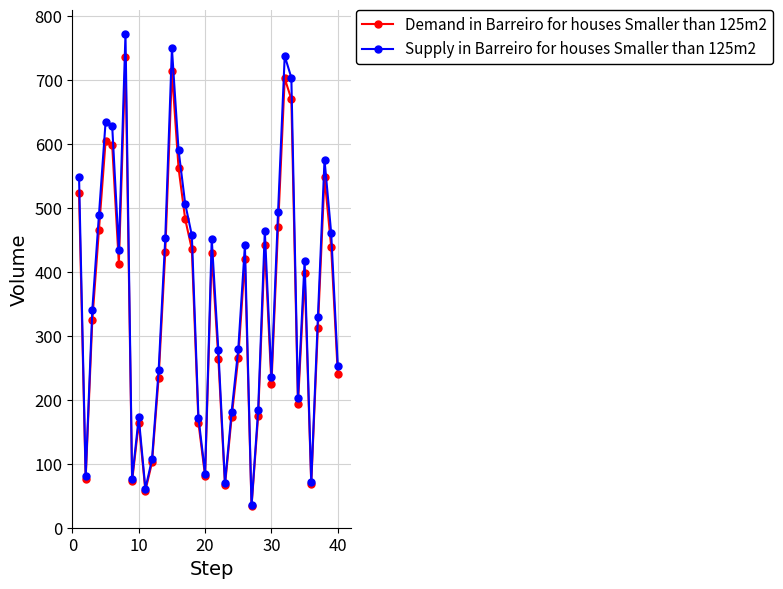

What is the value of the Supply in Barreiro for houses Smaller than 125m2 point at the 5th from the left?

634.4